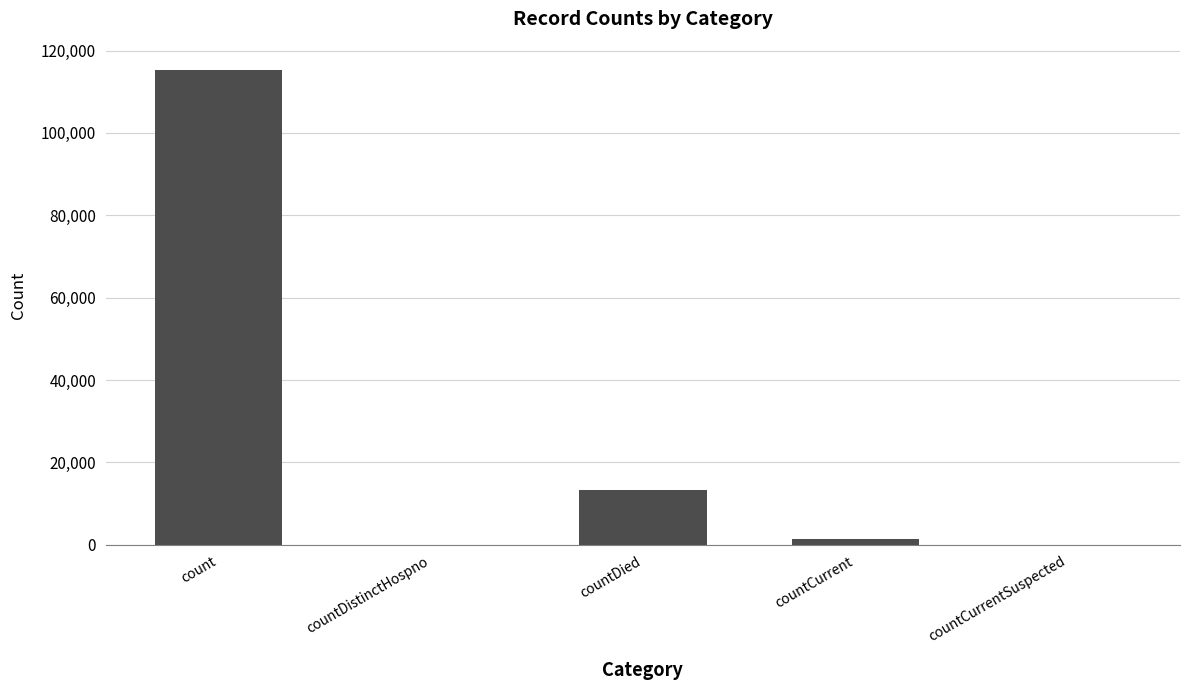

Between countCurrentSuspected and countCurrent, which is larger?

countCurrent